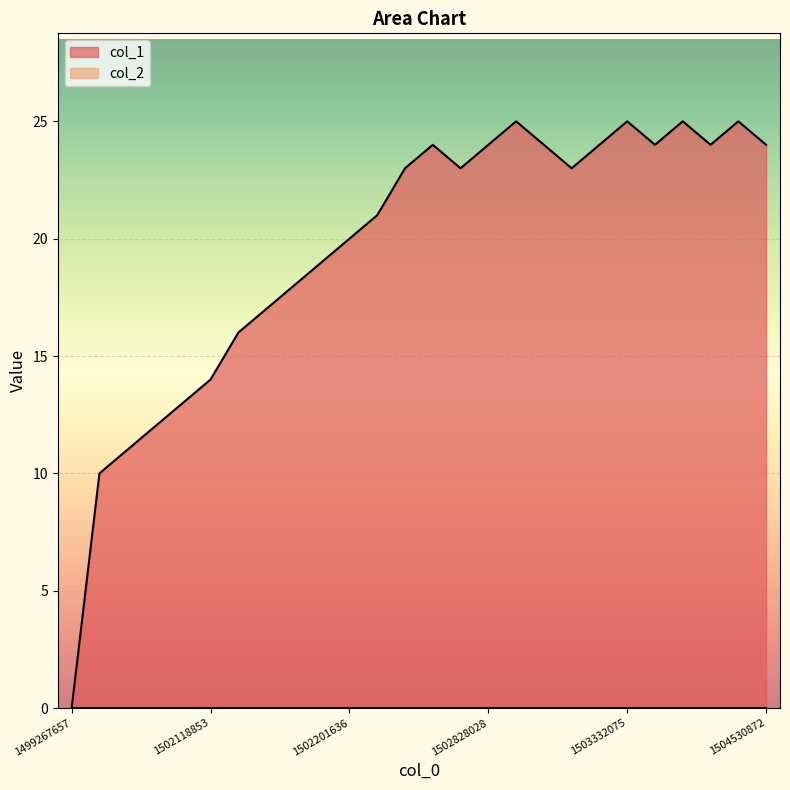

At which category does the chart reach its minimum across all series?

1499267657